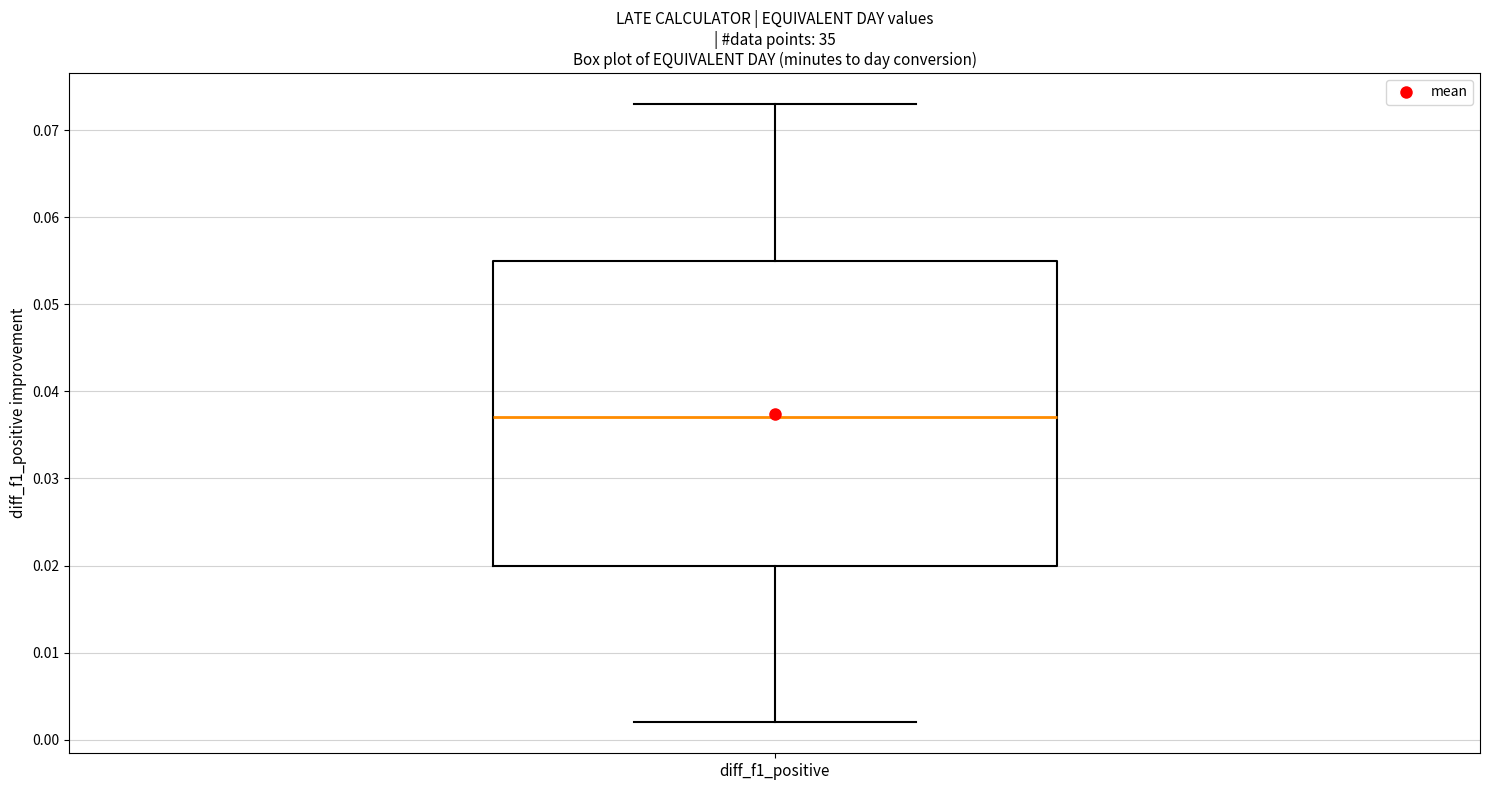

Where does the upper whisker of the box for diff_f1_positive end on the y-axis? The values are not printed on the chart, so give them approximately, as read against the axis.

0.073